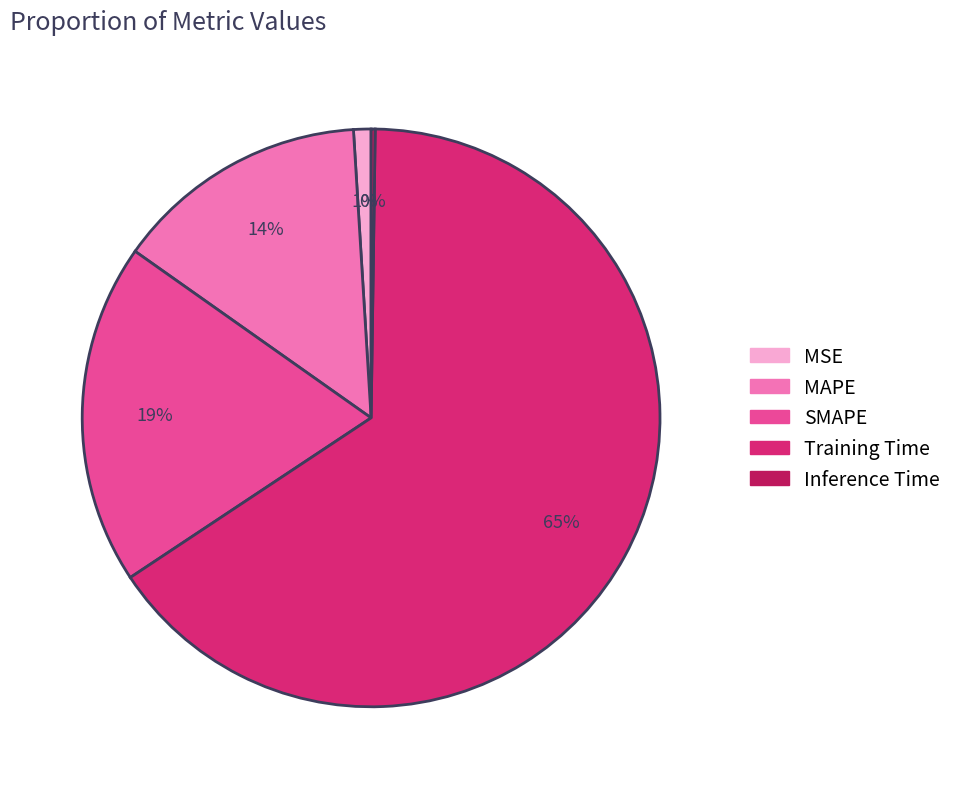

What is the largest slice in the pie chart?

Training Time